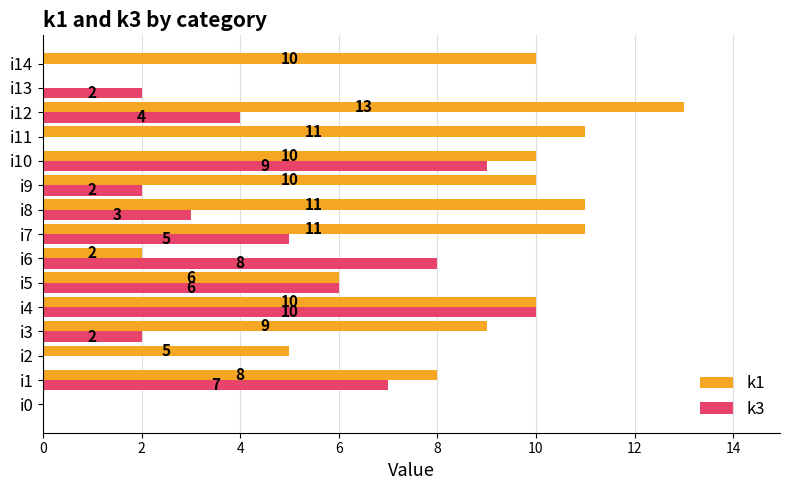

What is the greatest value displayed?

13